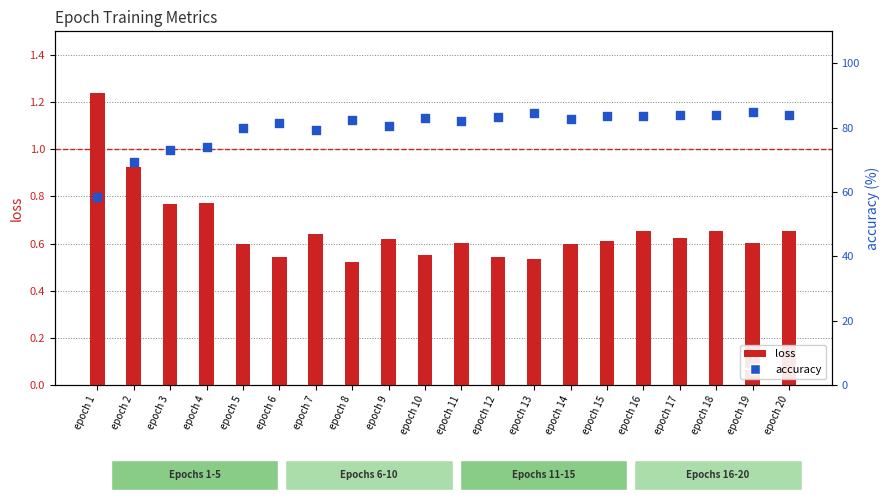

What are all the series names shown in the legend?

loss, accuracy